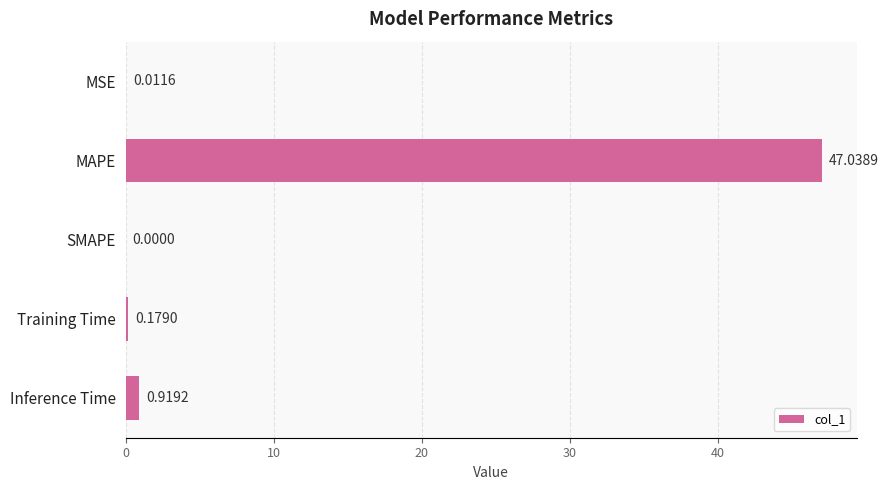

Which has a higher value, MSE or MAPE?

MAPE